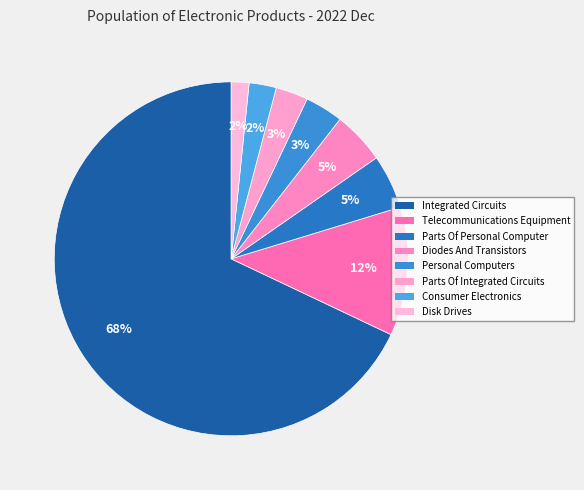

Rank the categories by value from highest to lowest.

Integrated Circuits, Telecommunications Equipment, Parts Of Personal Computer, Diodes And Transistors, Personal Computers, Parts Of Integrated Circuits, Consumer Electronics, Disk Drives